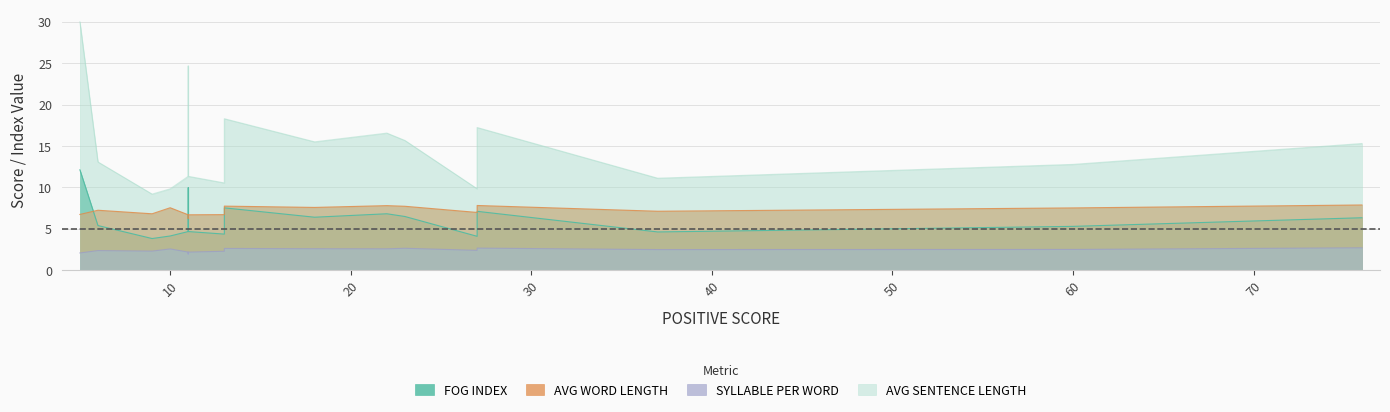

Which series has the largest range (max minus min)?

AVG SENTENCE LENGTH